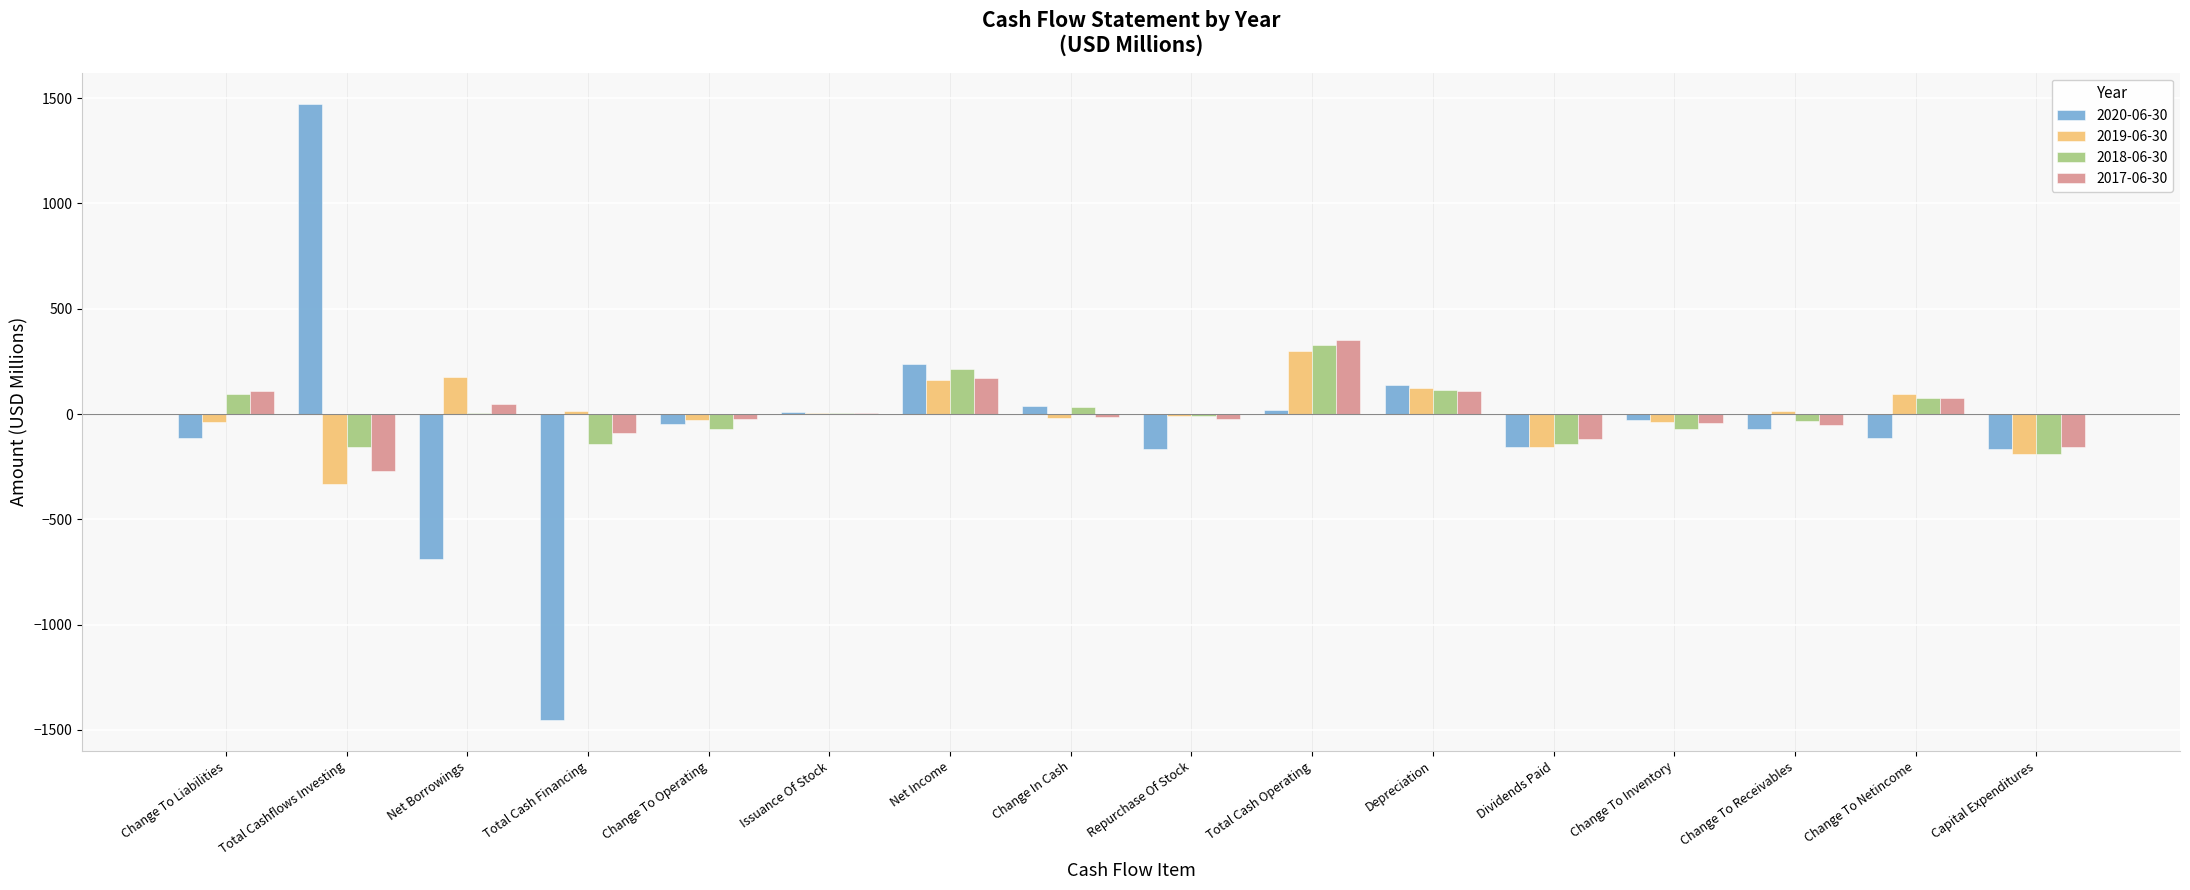

The value of 2019-06-30 at Net Borrowings is 308.3. True or false?

False